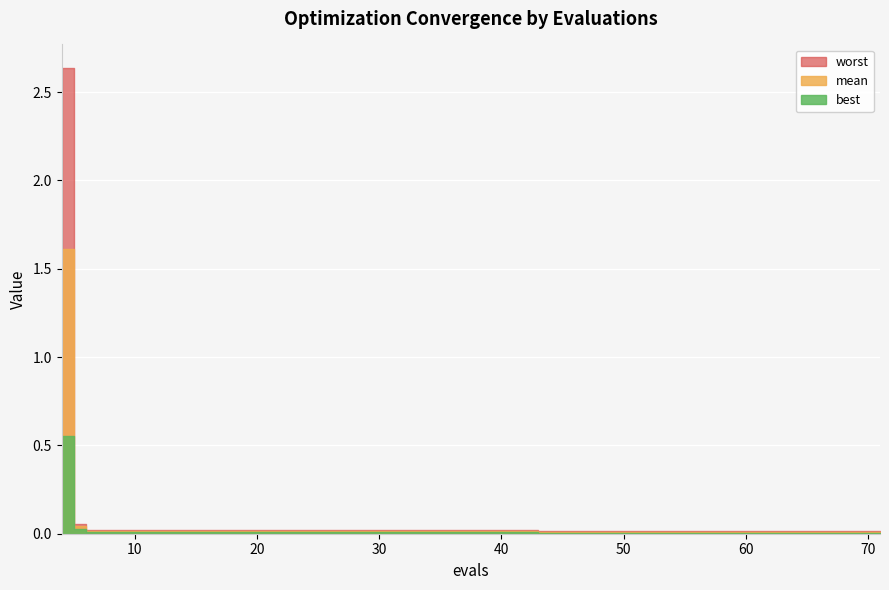

At which category does the chart reach its minimum across all series?

47